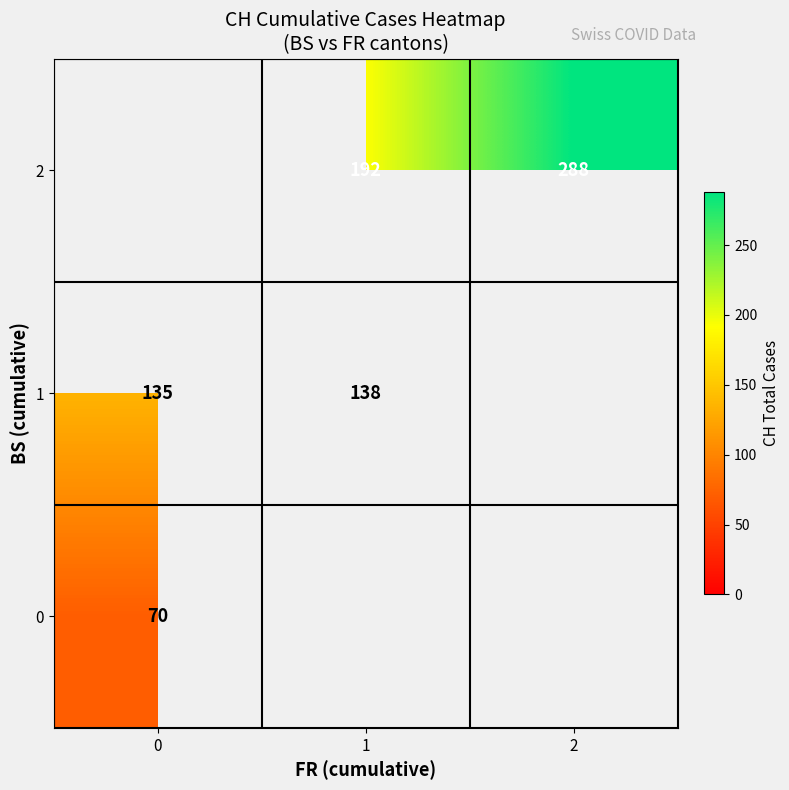

The value of 2 at 1 is 85. True or false?

False